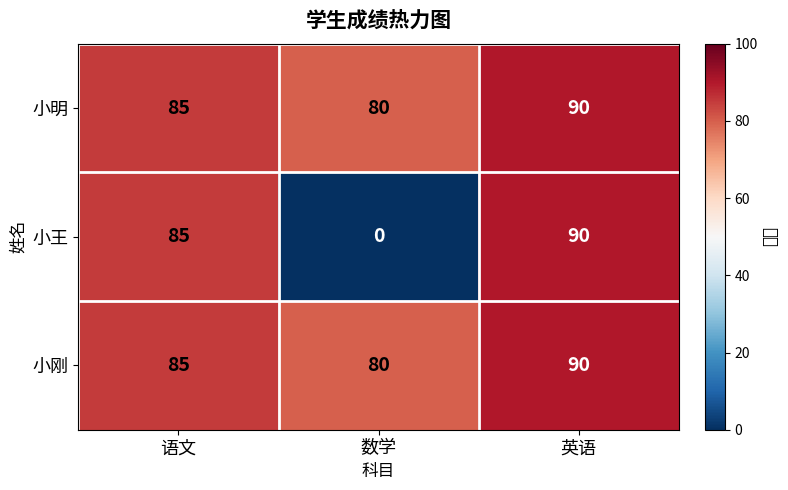

List the labels in order of 小王 value, smallest first.

数学, 语文, 英语